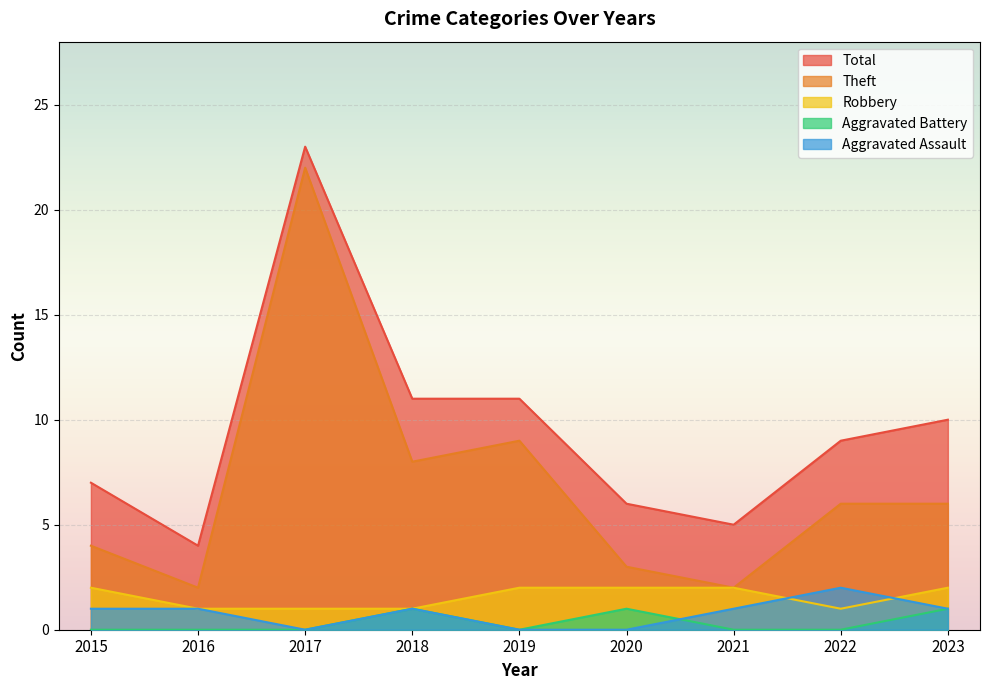

Where is Robbery nearest to the value 1?

2016